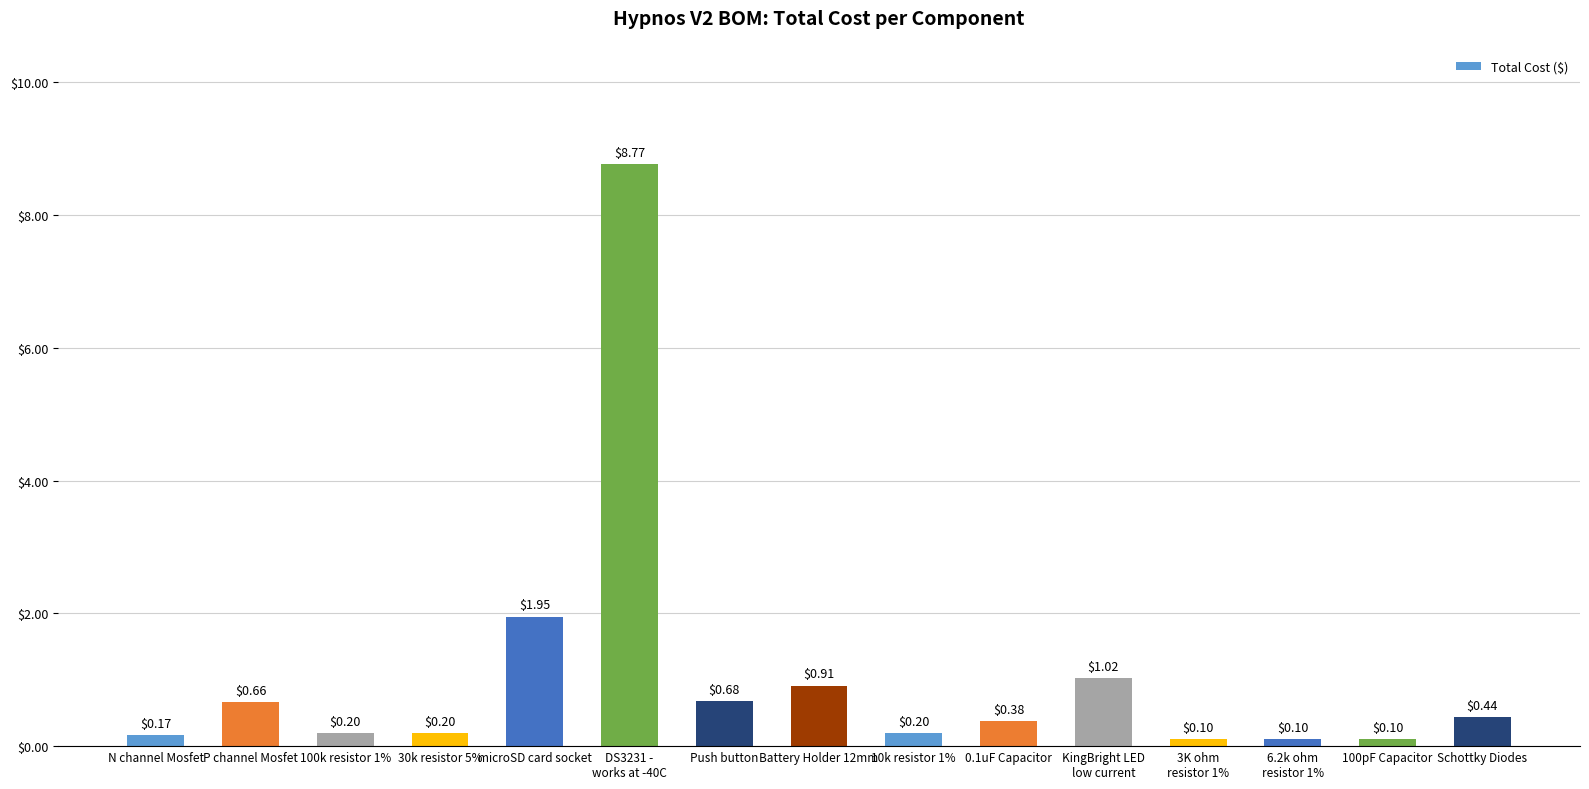

What is the label of the 12th bar from the right?

30k resistor 5%